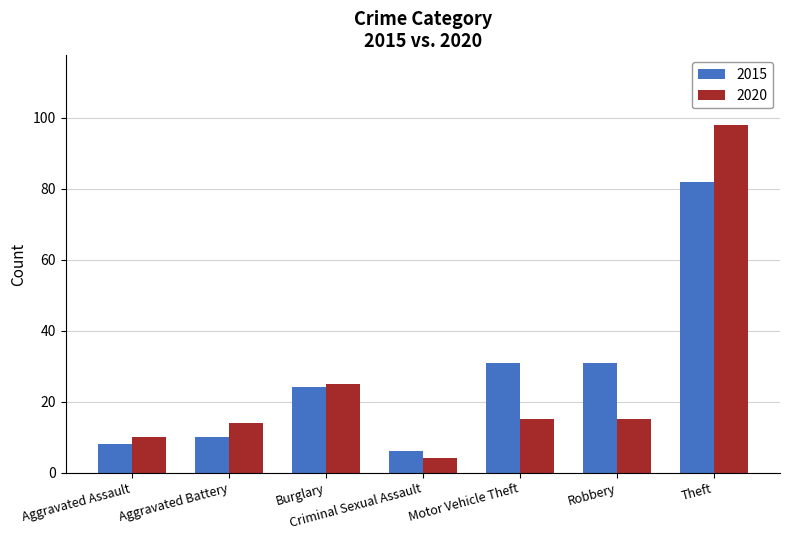

Which category has the lowest value across all series?

Criminal Sexual Assault